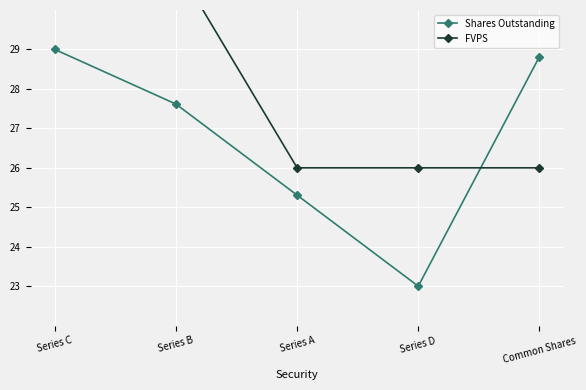

What position from the left is Series A?

3